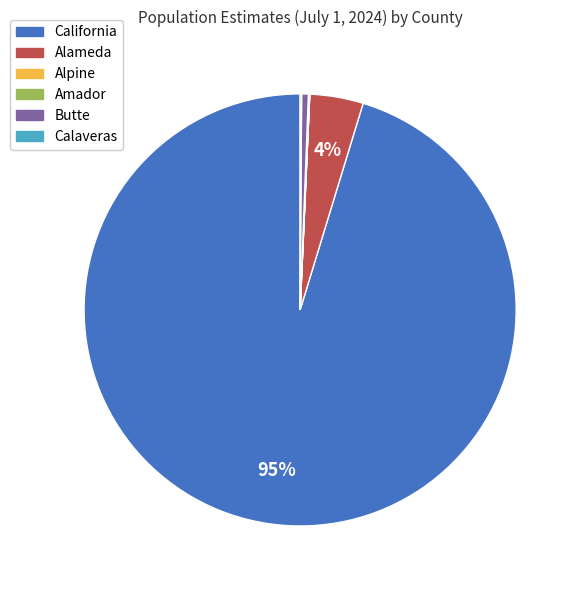

Is it true that Butte is 11% of the pie?

False